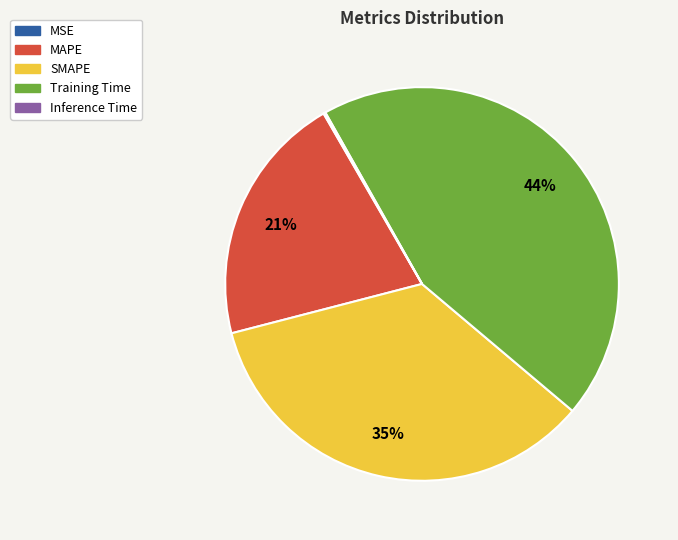

To the nearest percent, what percentage of the pie is MAPE?

21%